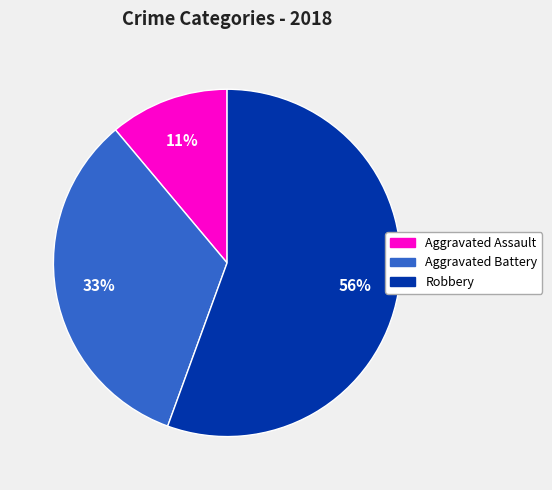

Does any single category account for the majority?

Yes